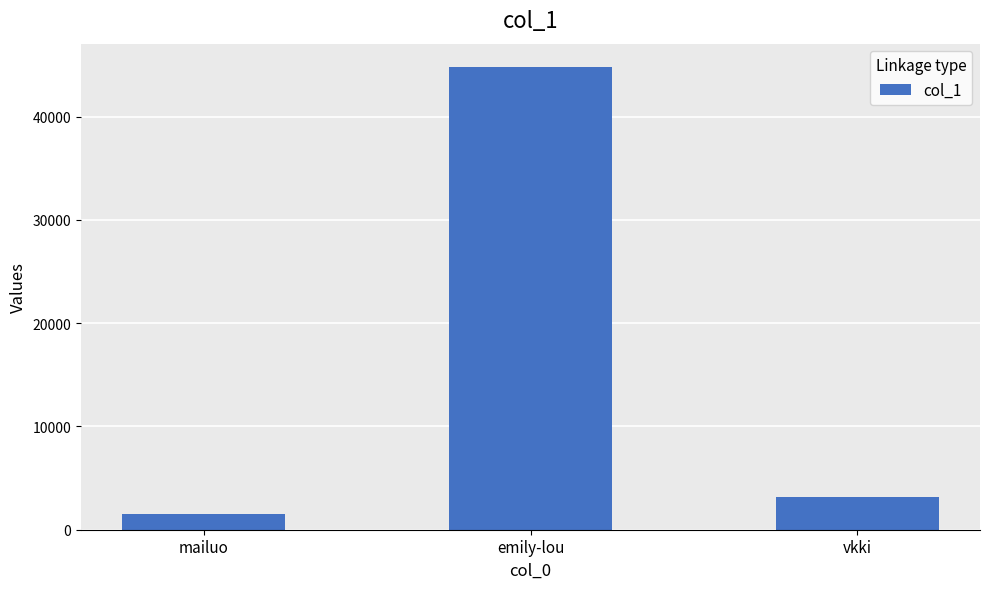

What position from the right is vkki?

1